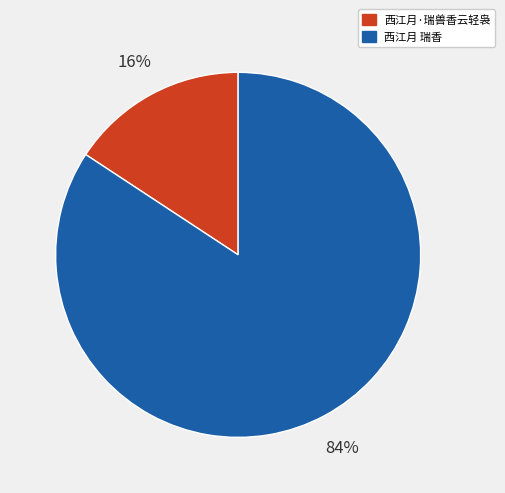

Do 西江月·瑞兽香云轻袅 and 西江月 瑞香 together represent more than half of the pie?

Yes